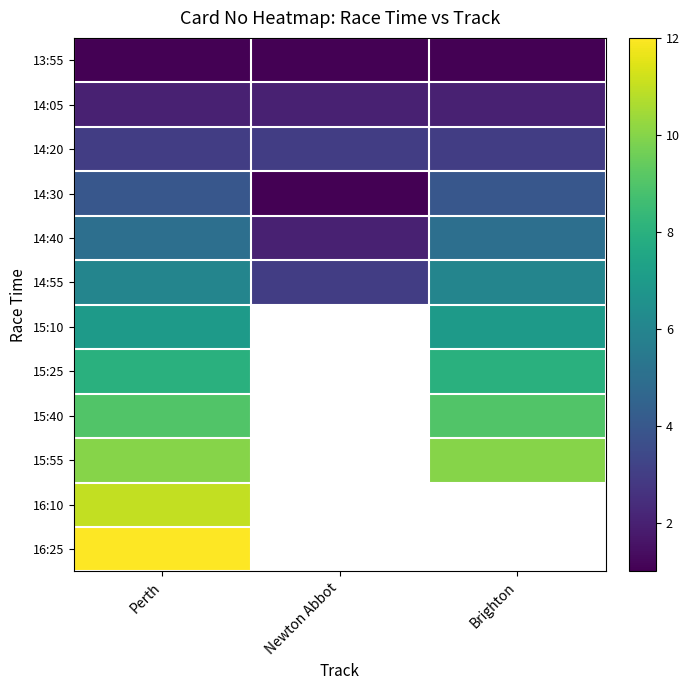

Which has a higher value, Brighton or Newton Abbot?

Brighton